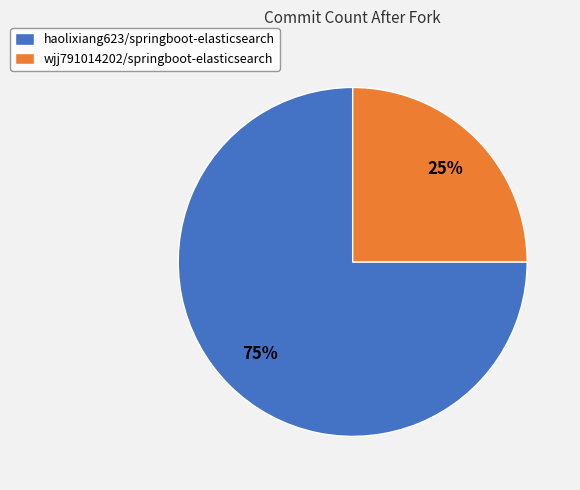

How many slices are in this pie chart?

2